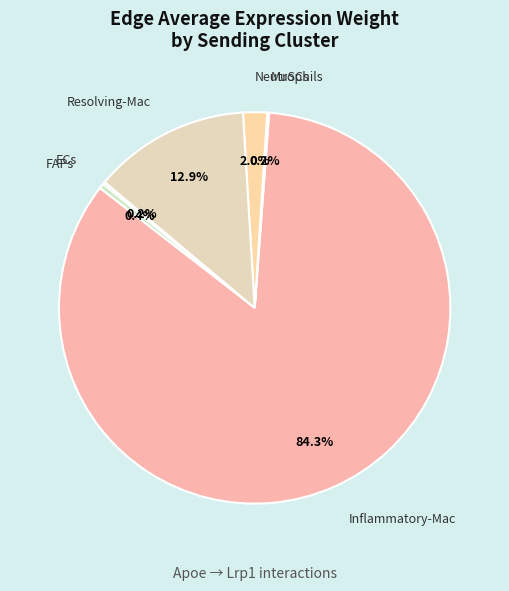

Combined, what portion of the pie is Inflammatory-Mac and FAPs?

84.7%